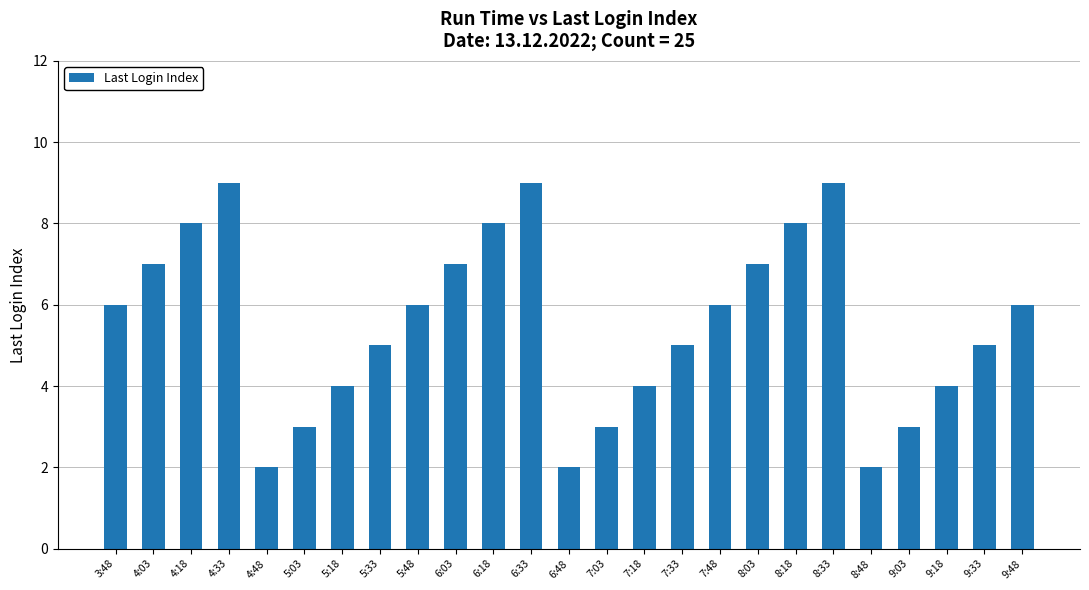

True or false: the data shows 3 at 7:03.

True